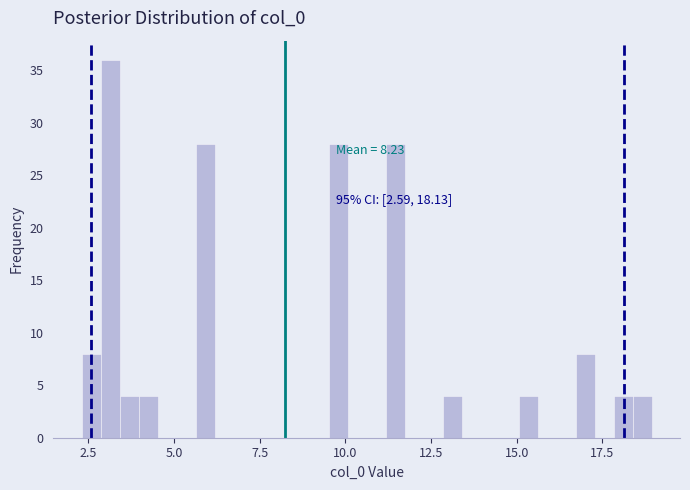

Around what value on the x-axis is the tallest bar? Give the approximate position of its centre, as read against the axis.

3.0